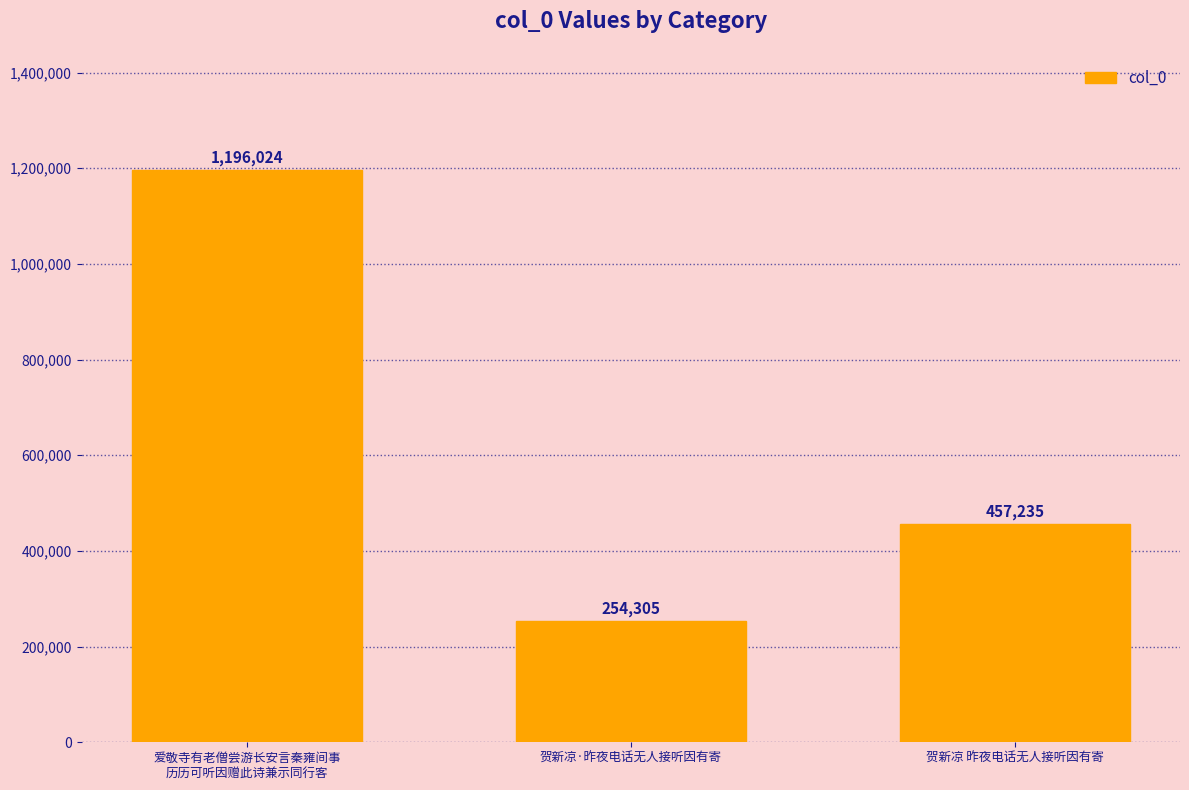

What is the maximum value shown in the chart?

1196024